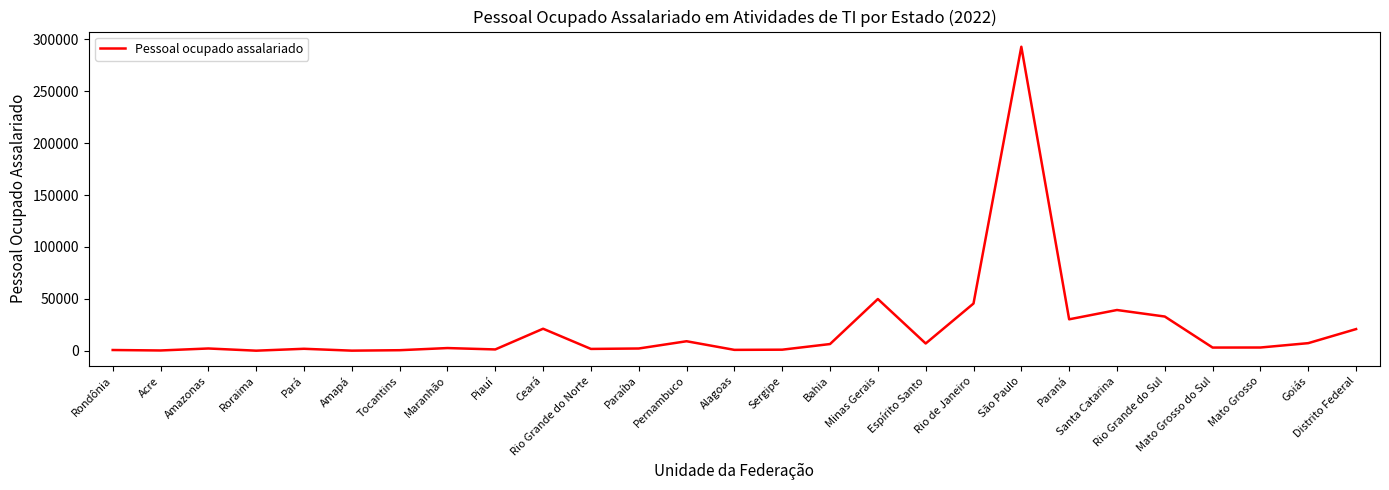

What is the difference between the maximum and minimum values?

292777